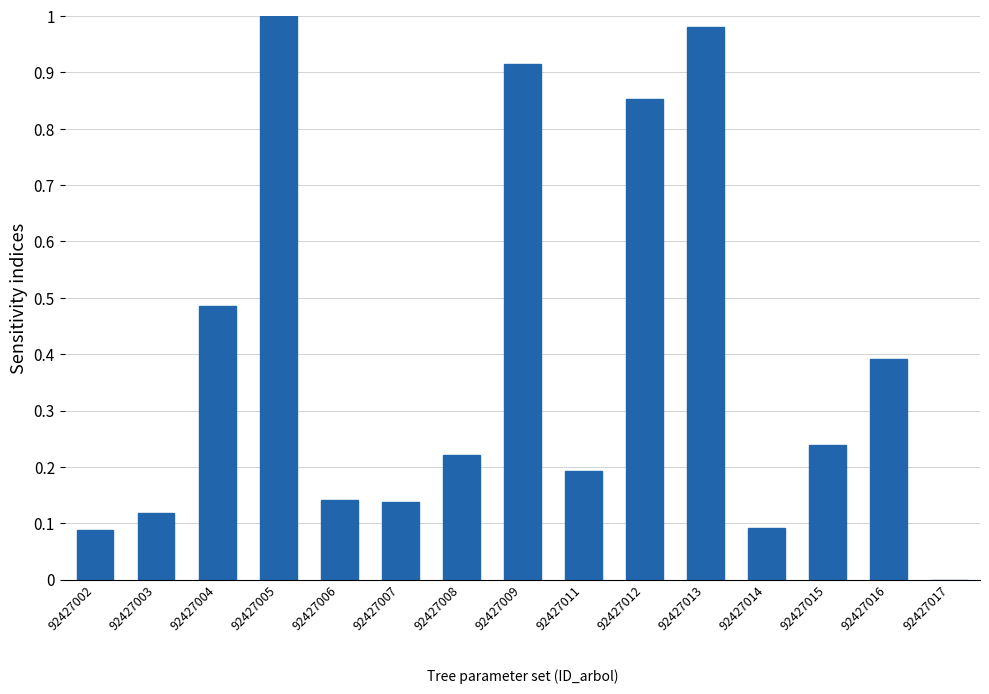

True or false: the data shows 0.8 at 92427004.

False